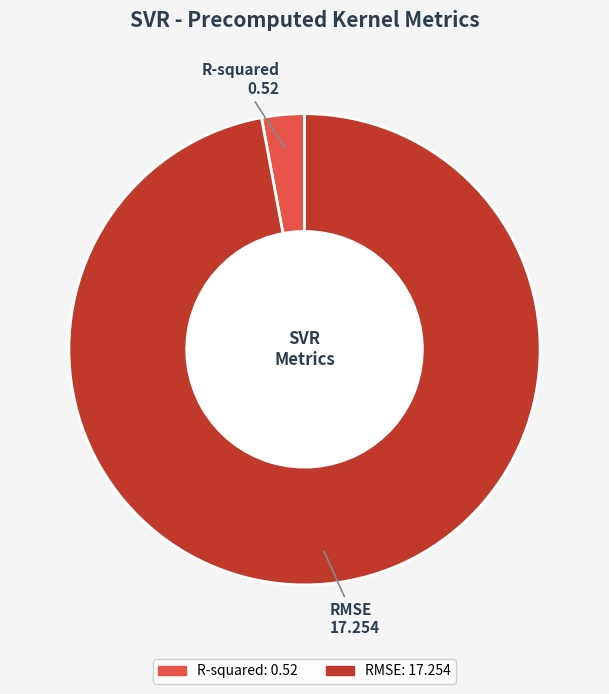

Is there any slice that represents more than half of the pie?

Yes